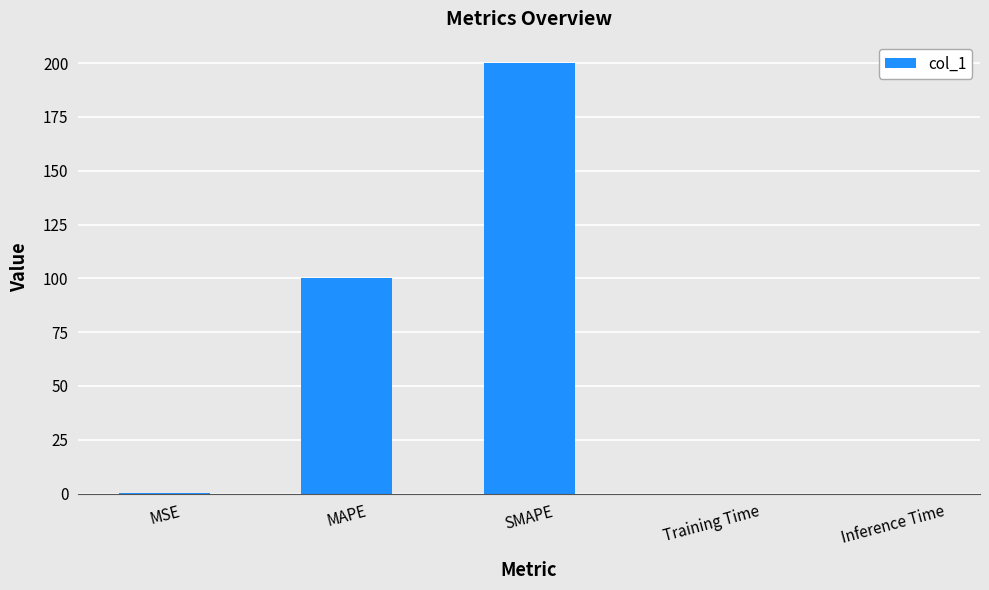

What is the change in value from MAPE to Training Time?

-100.0